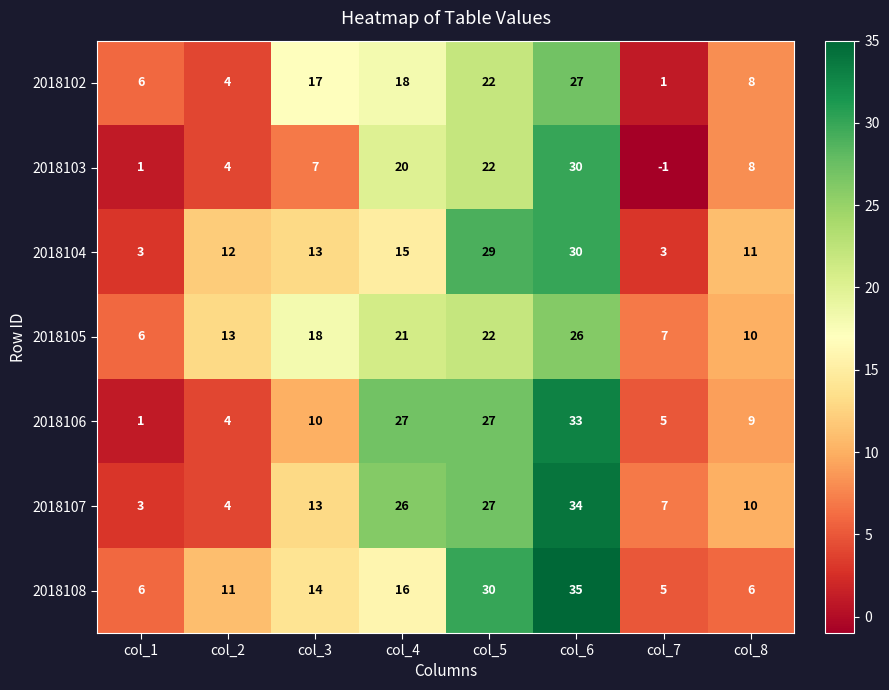

Which series has the largest total across all categories?

2018107